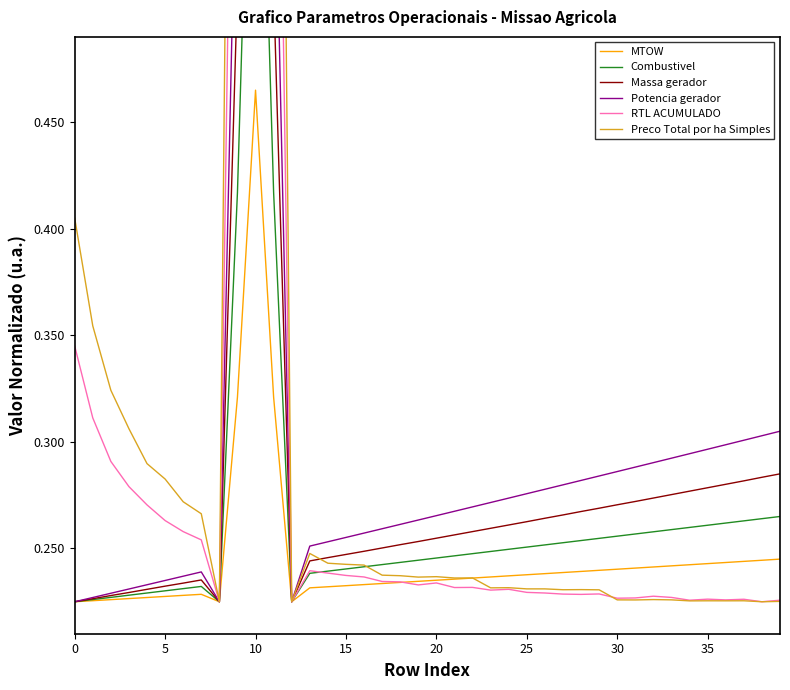

Which series ends up on top after the final intersection of RTL ACUMULADO and MTOW?

MTOW